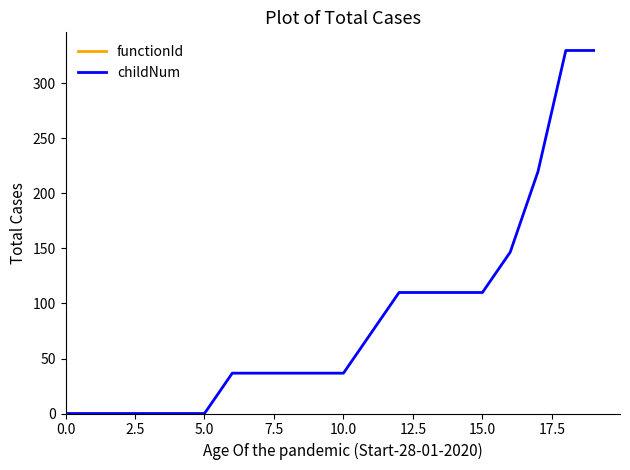

The functionId series shows nan at 19. True or false?

False